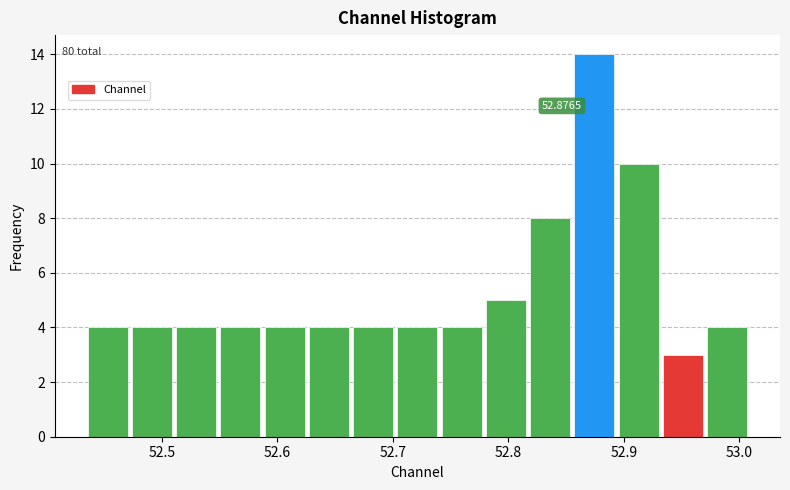

Read against the x-axis, roughly where is the centre of the tallest bar?

52.87